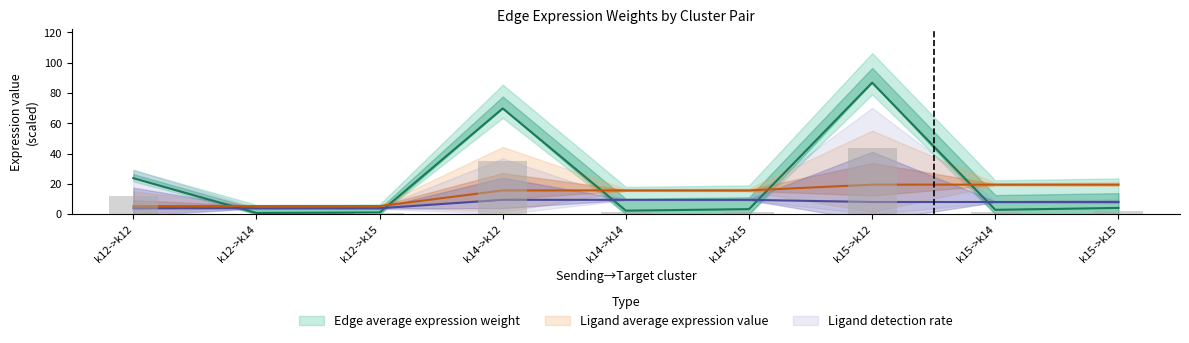

What is the label of the 7th bar from the left?

k15->k12